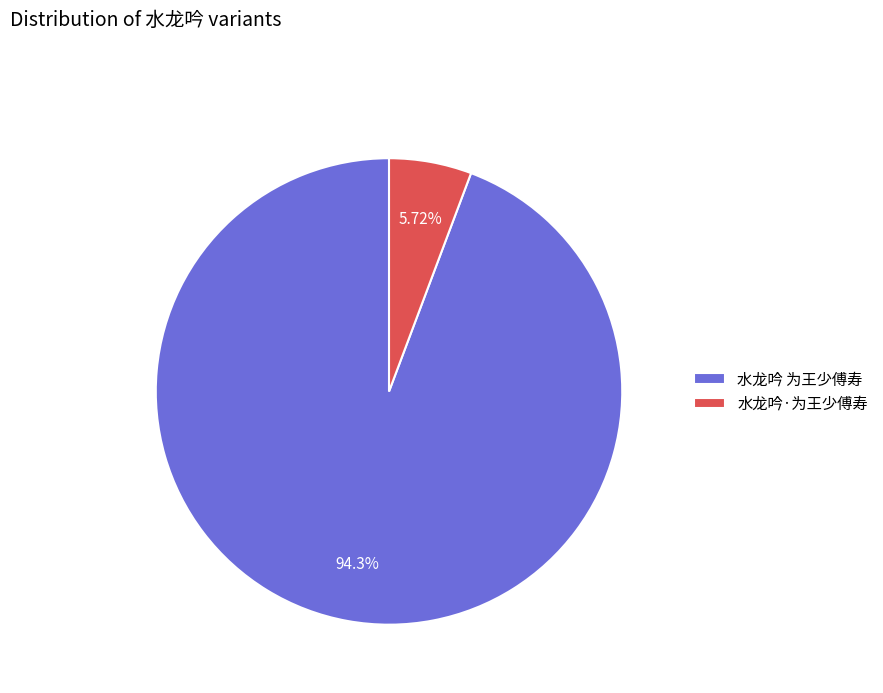

Which has a higher value, 水龙吟 为王少傅寿 or 水龙吟·为王少傅寿?

水龙吟 为王少傅寿